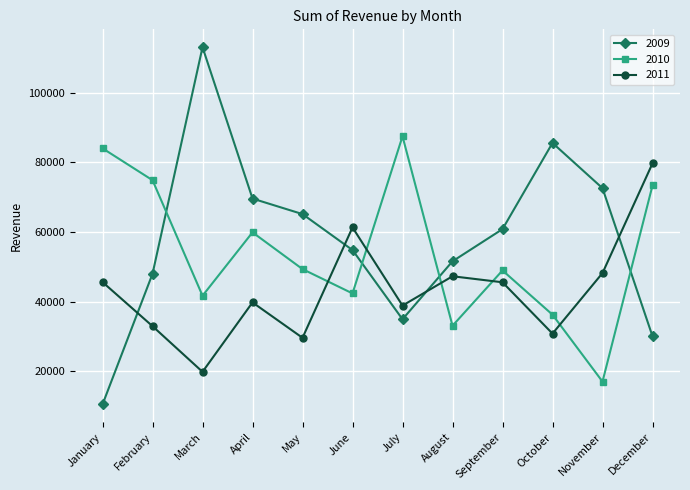

How many values in the 2010 series are below 49345?

6